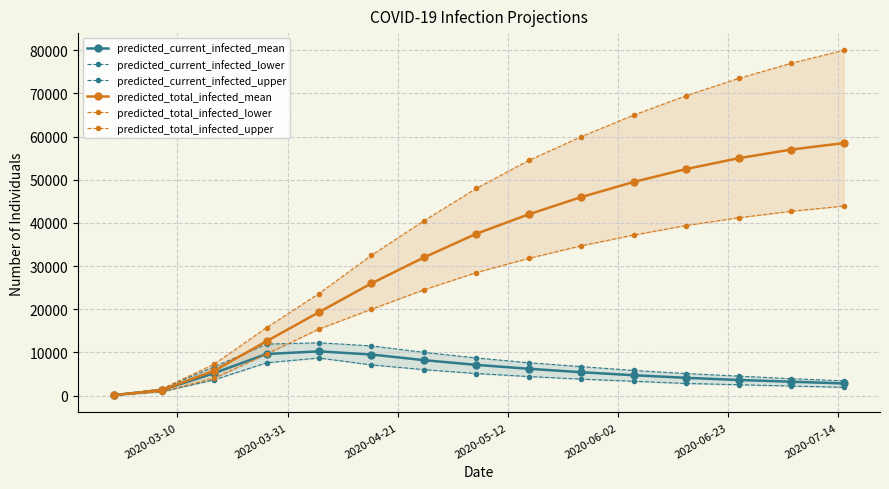

What is the highest value of the predicted_current_infected_mean series?

10239